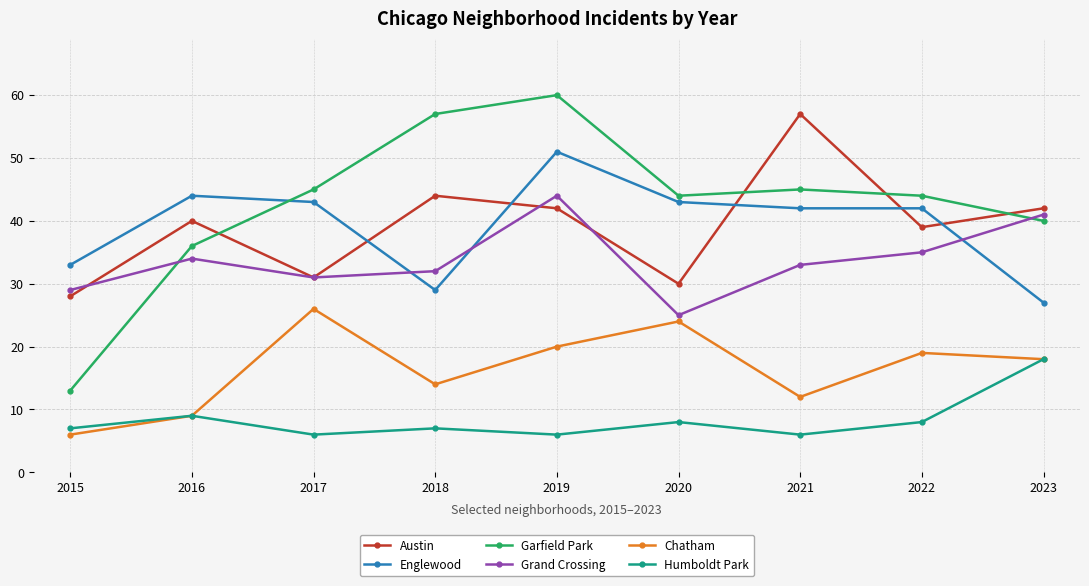

Does the chart display data point markers on the line(s)?

Yes